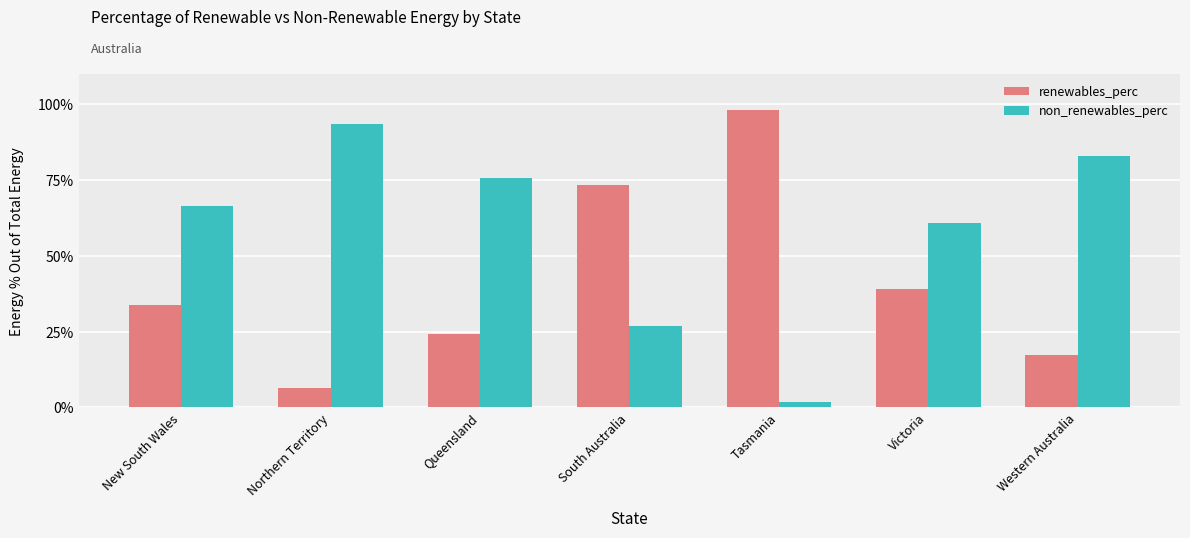

List the series in order of their peak value, highest first.

renewables_perc, non_renewables_perc